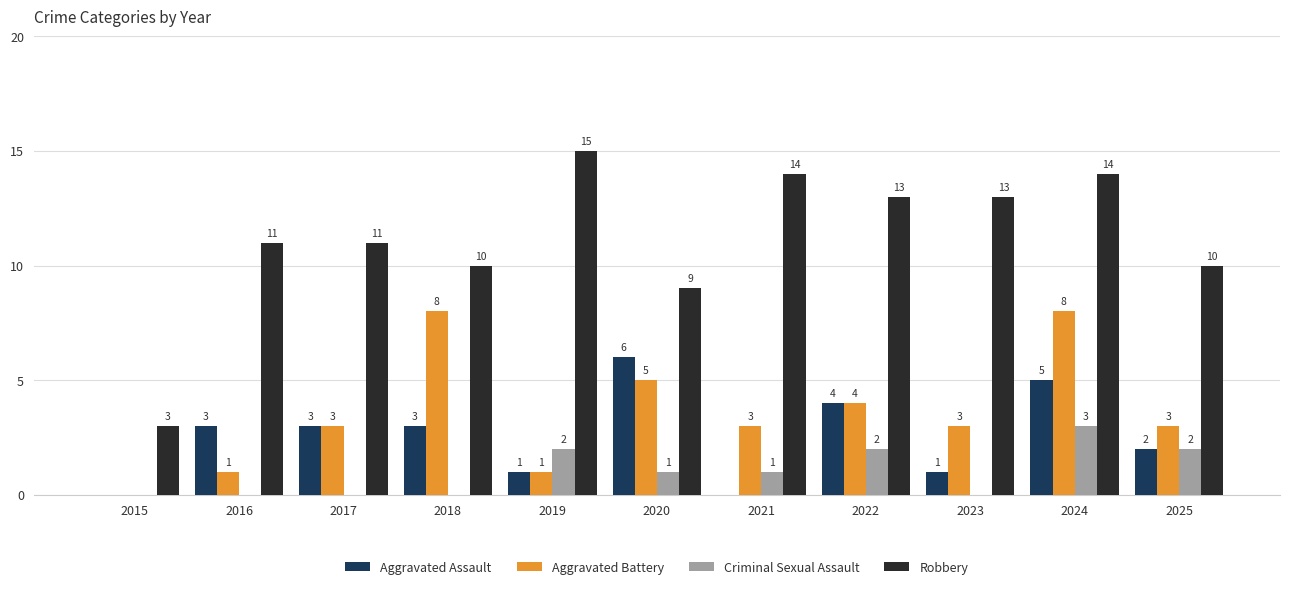

At which label is Aggravated Battery closest to 4?

2022